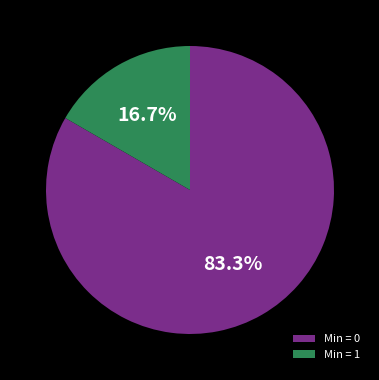

Combined, do Min = 0 and Min = 1 account for over 50%?

Yes